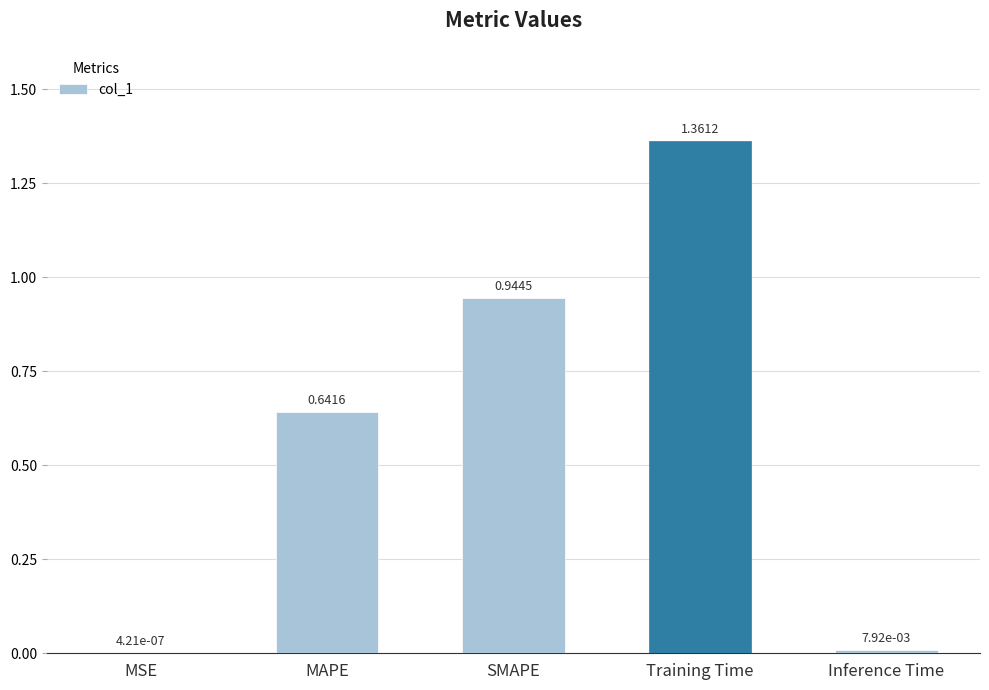

Where is the data nearest to the value 0?

MSE